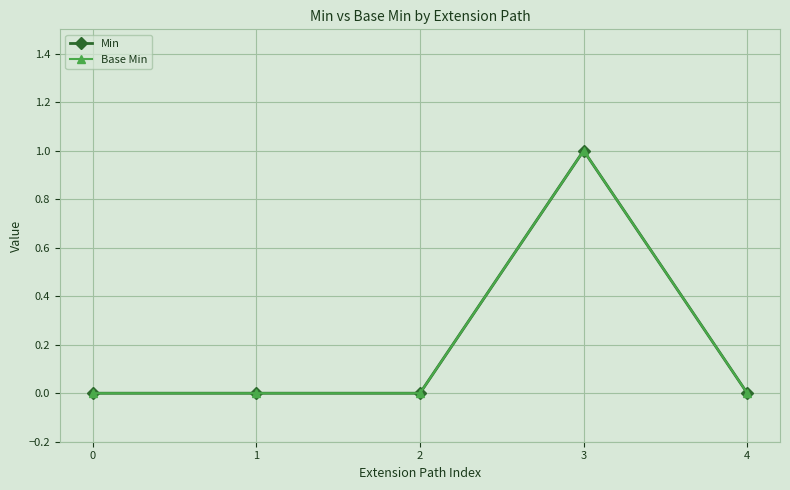

Reading right to left, extract all data points from this chart.

Min: 4=0	3=1	2=0	1=0	0=0
Base Min: 4=0	3=1	2=0	1=0	0=0